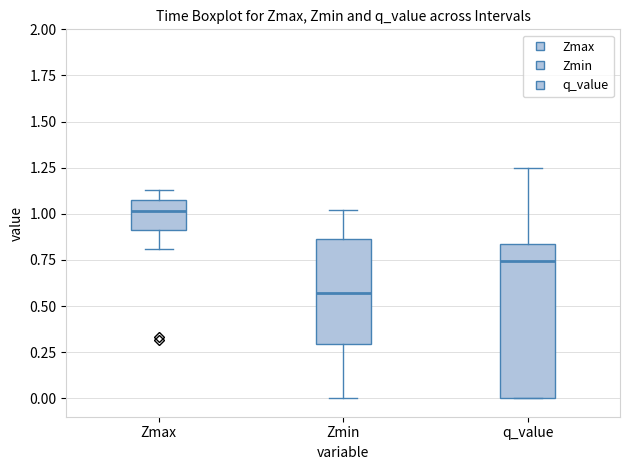

Where does the upper whisker of the box for Zmax end on the y-axis? The values are not printed on the chart, so give them approximately, as read against the axis.

1.15